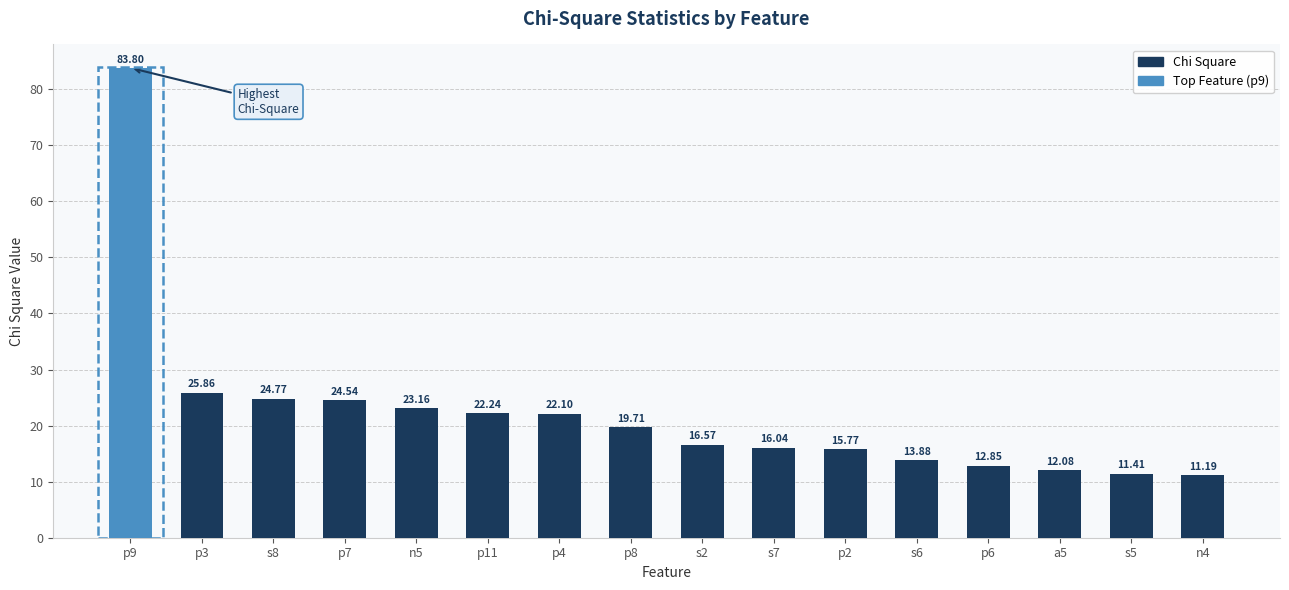

What is the label of the 2nd bar from the right?

s5